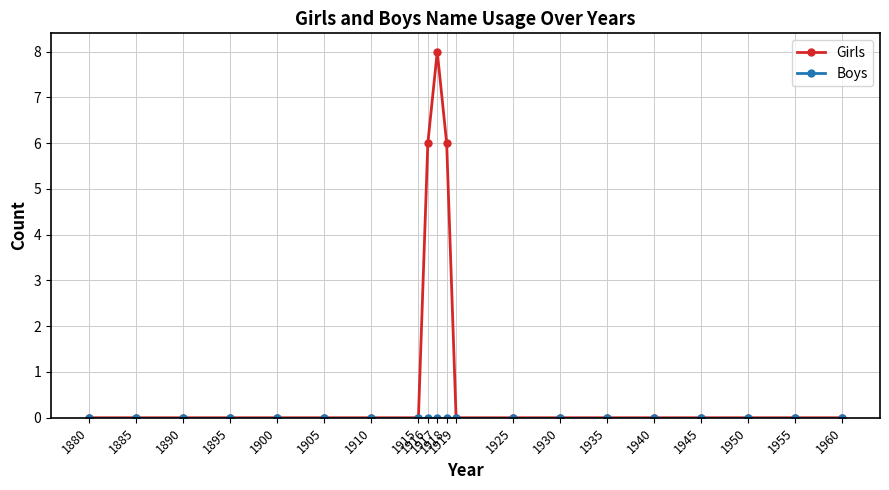

Which series has the largest total across all categories?

Girls